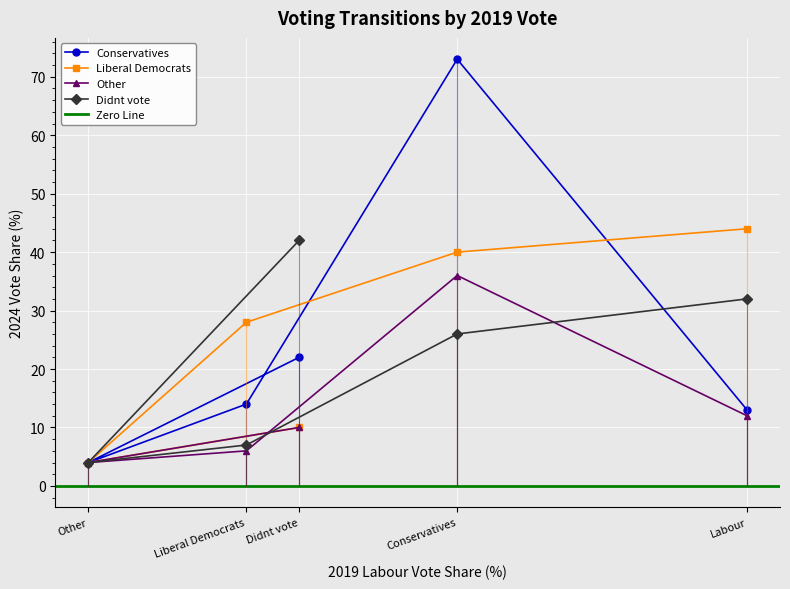

At which category is the sum across all series the highest?

Conservatives